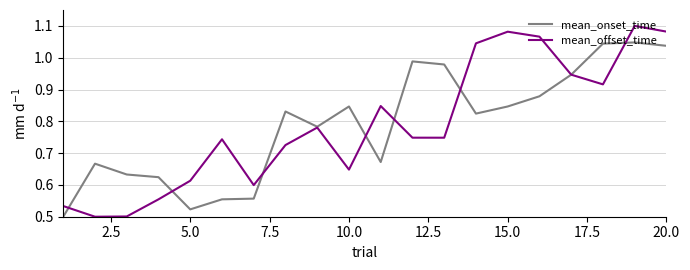

Which series has the widest spread of values?

mean_offset_time